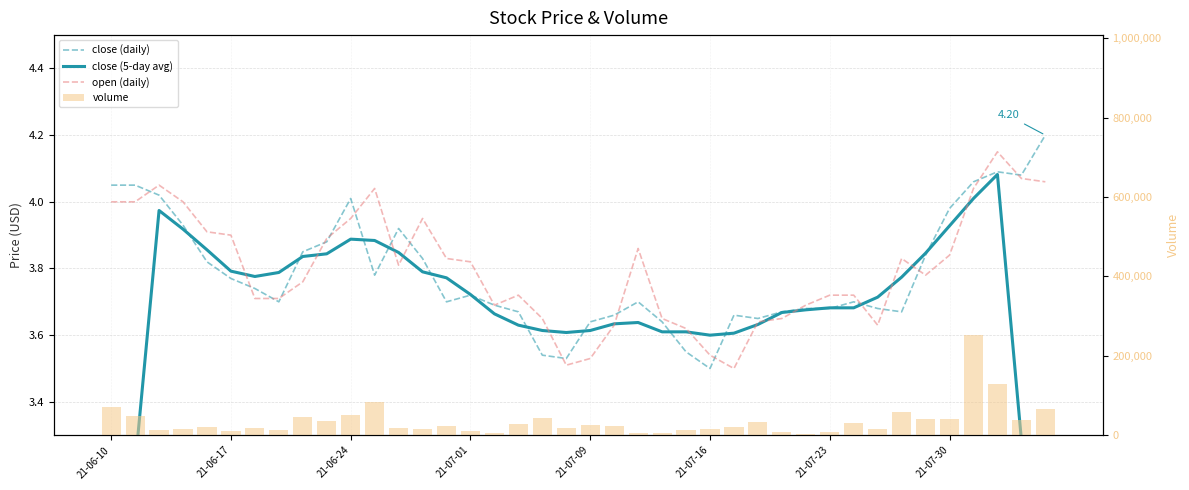

What is the minimum value shown in the chart?

2.4